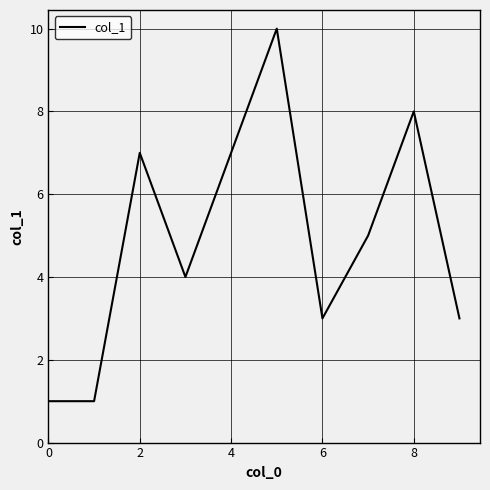

What is the maximum value shown in the chart?

10